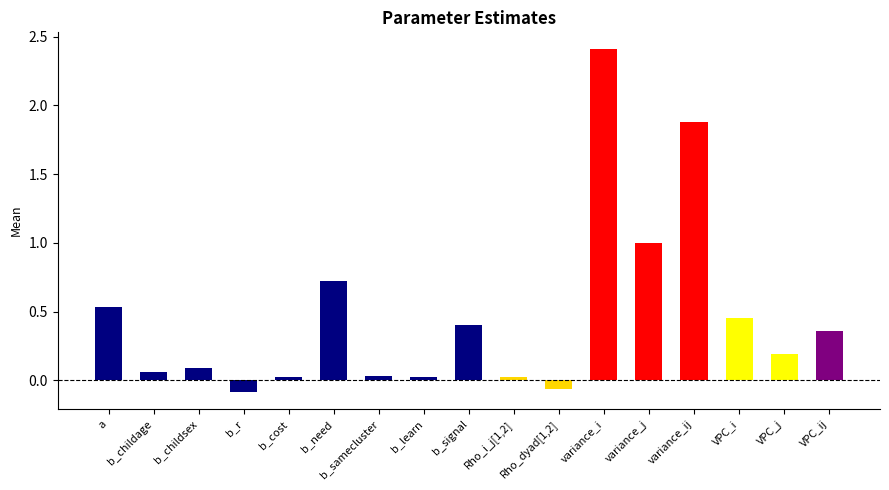

Are the bars horizontal?

No